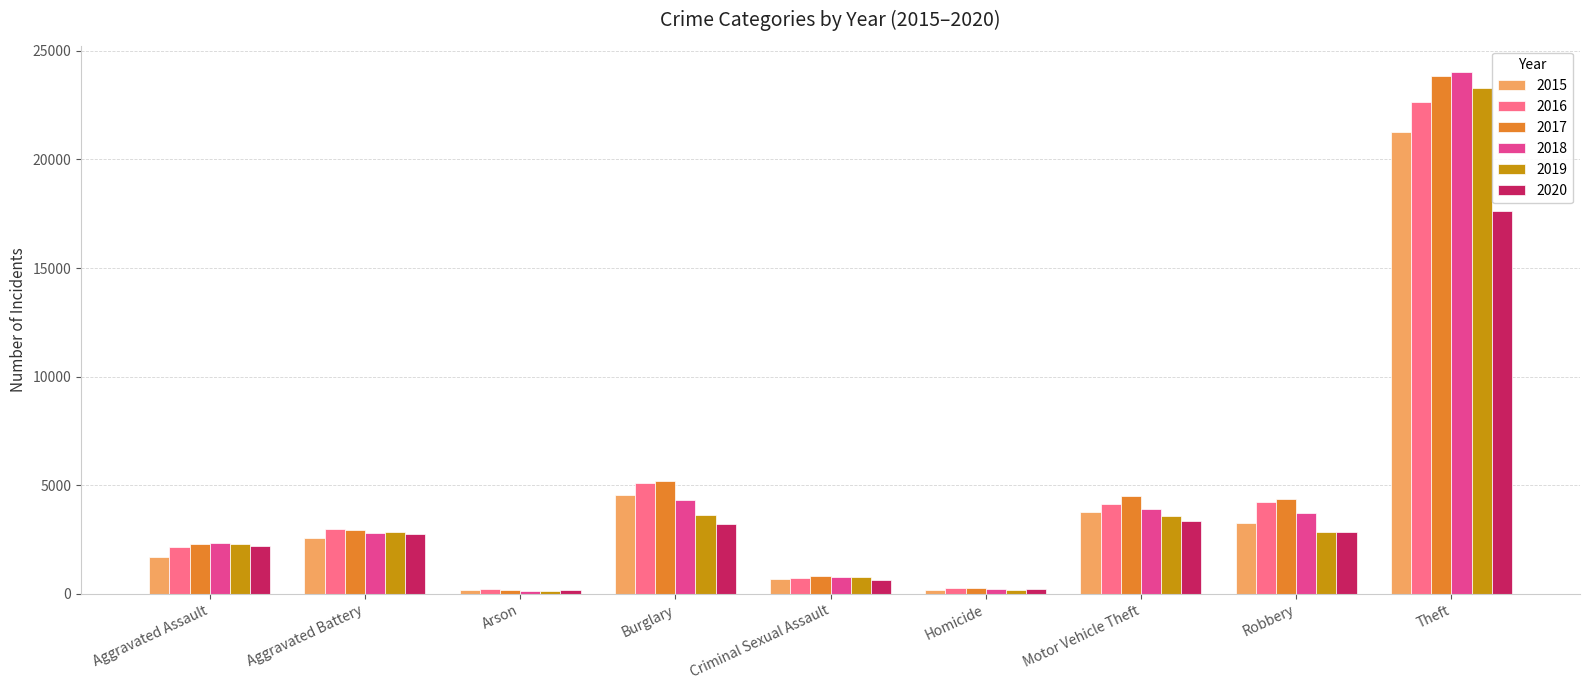

At which label does 2018 reach its peak?

Theft